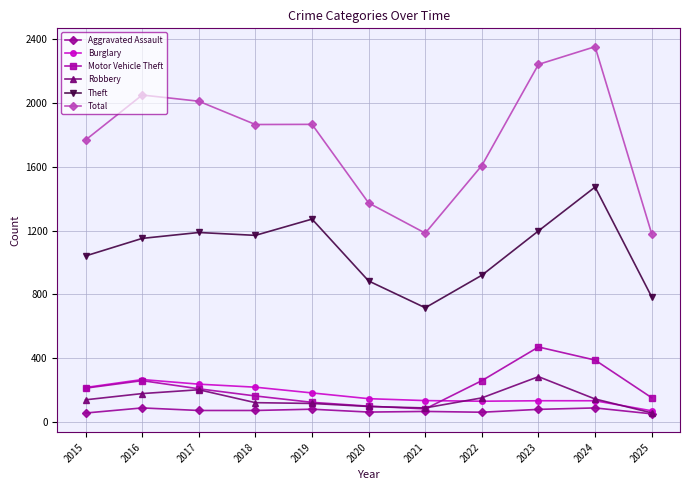

How many data points in Aggravated Assault are less than 72?

5